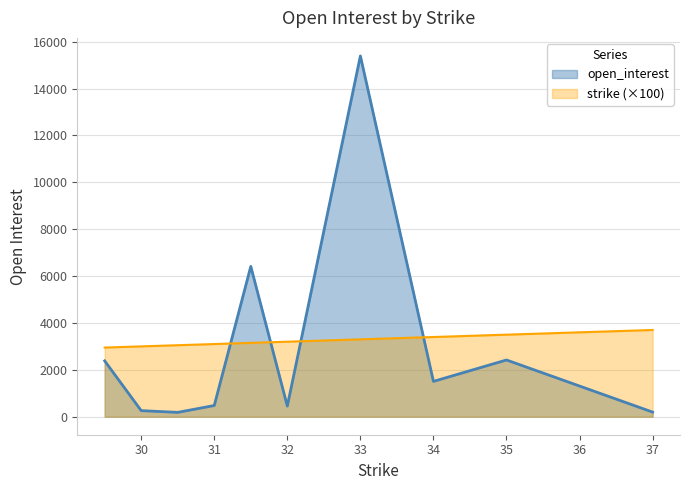

What are all the series names shown in the legend?

open_interest, strike (×100)